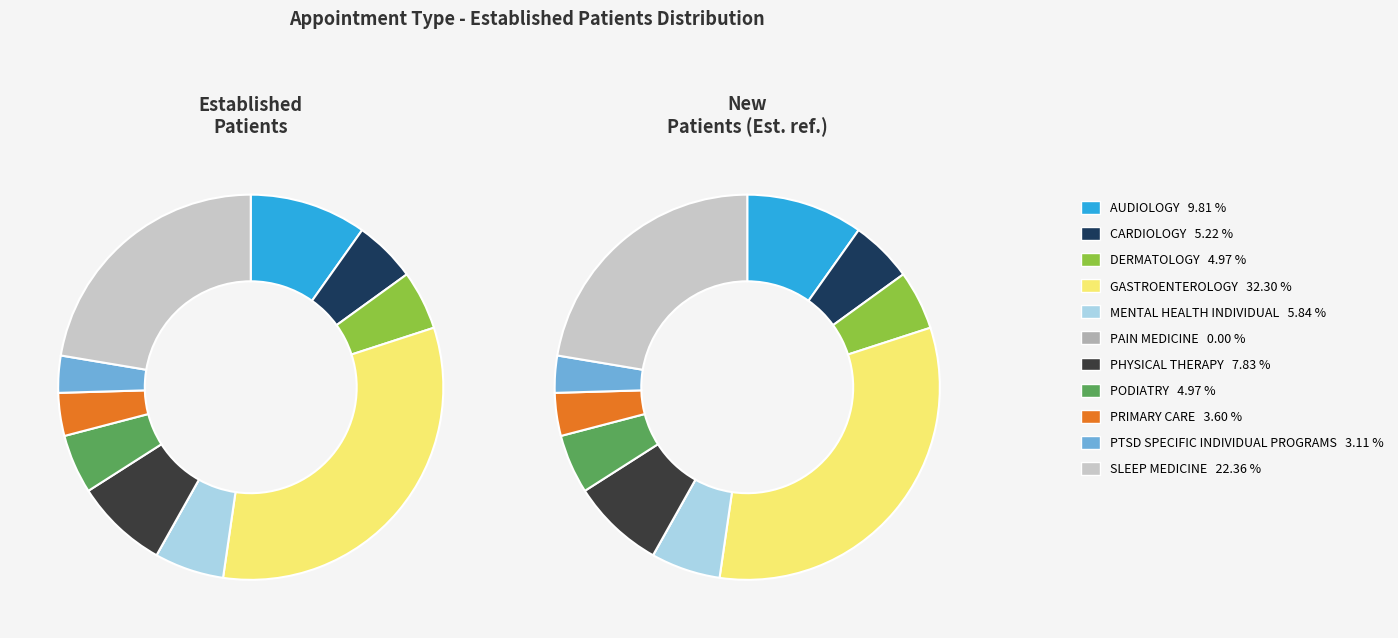

The PRIMARY CARE slice represents 4% of the pie. True or false?

True